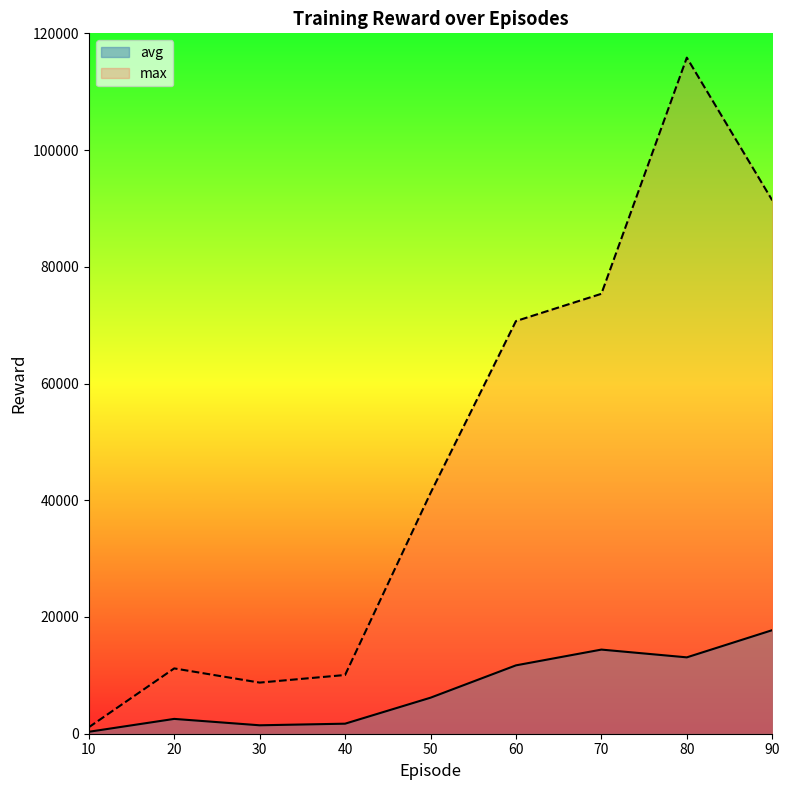

Which series has the widest spread of values?

max